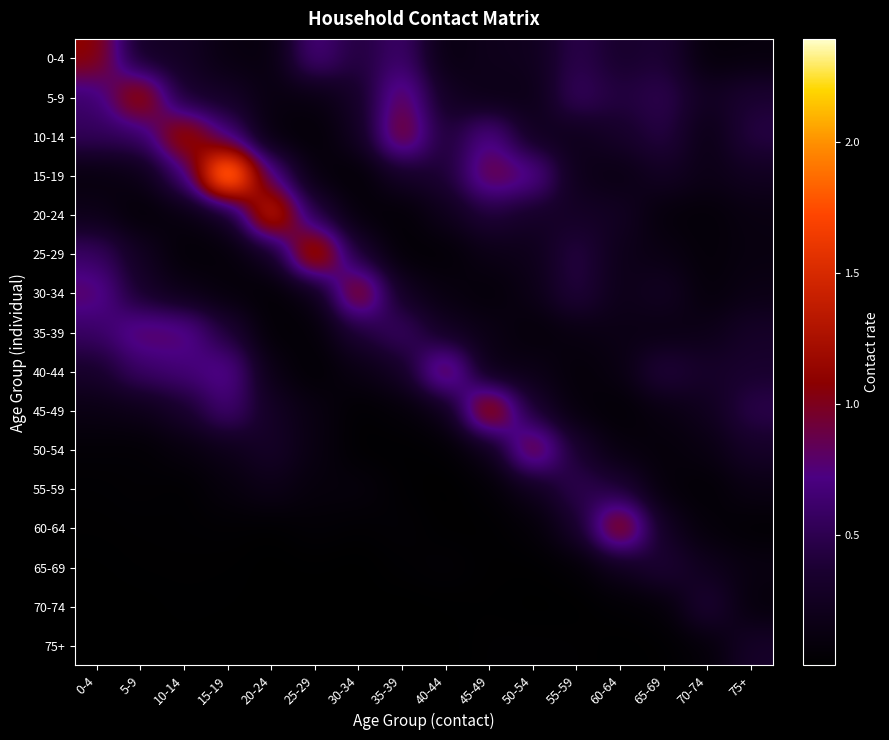

Between 50-54 and 70-74, which series saw the biggest shift?

50-54